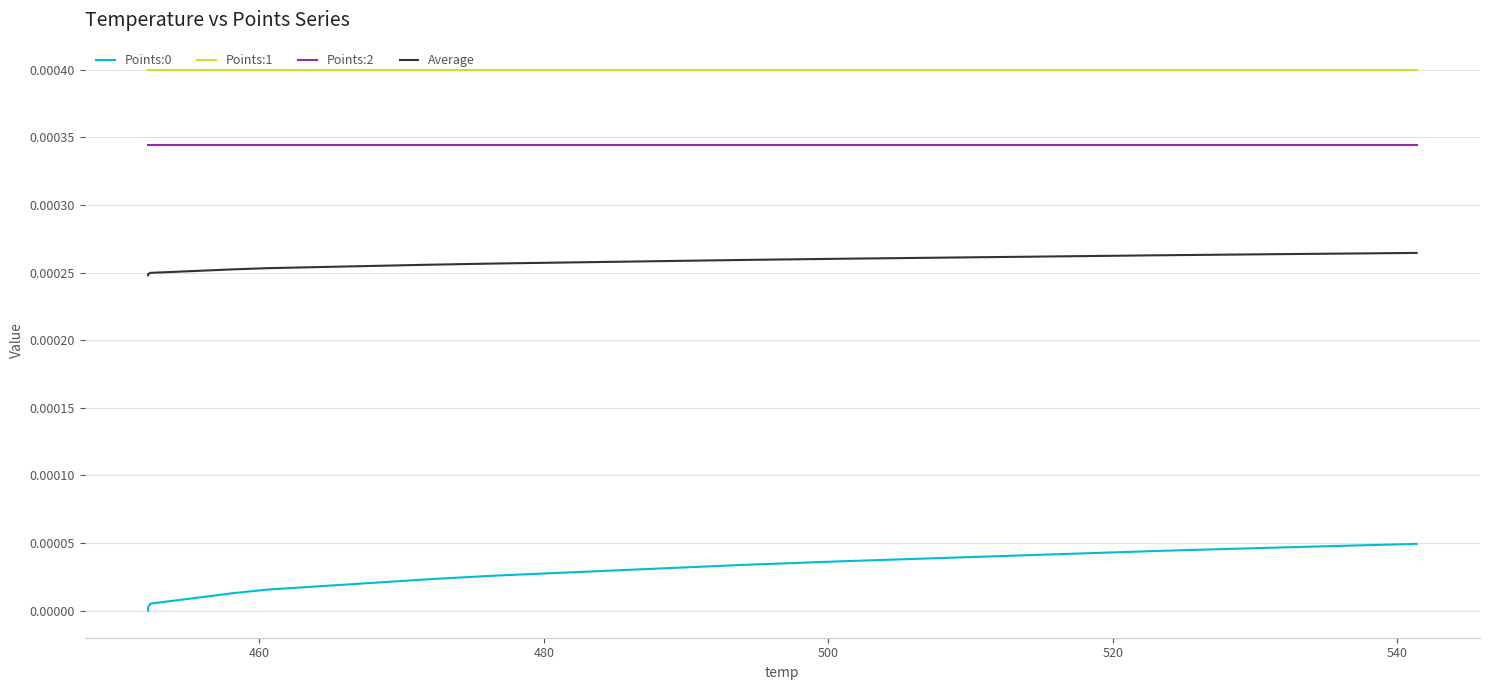

Does the chart display data point markers on the line(s)?

No